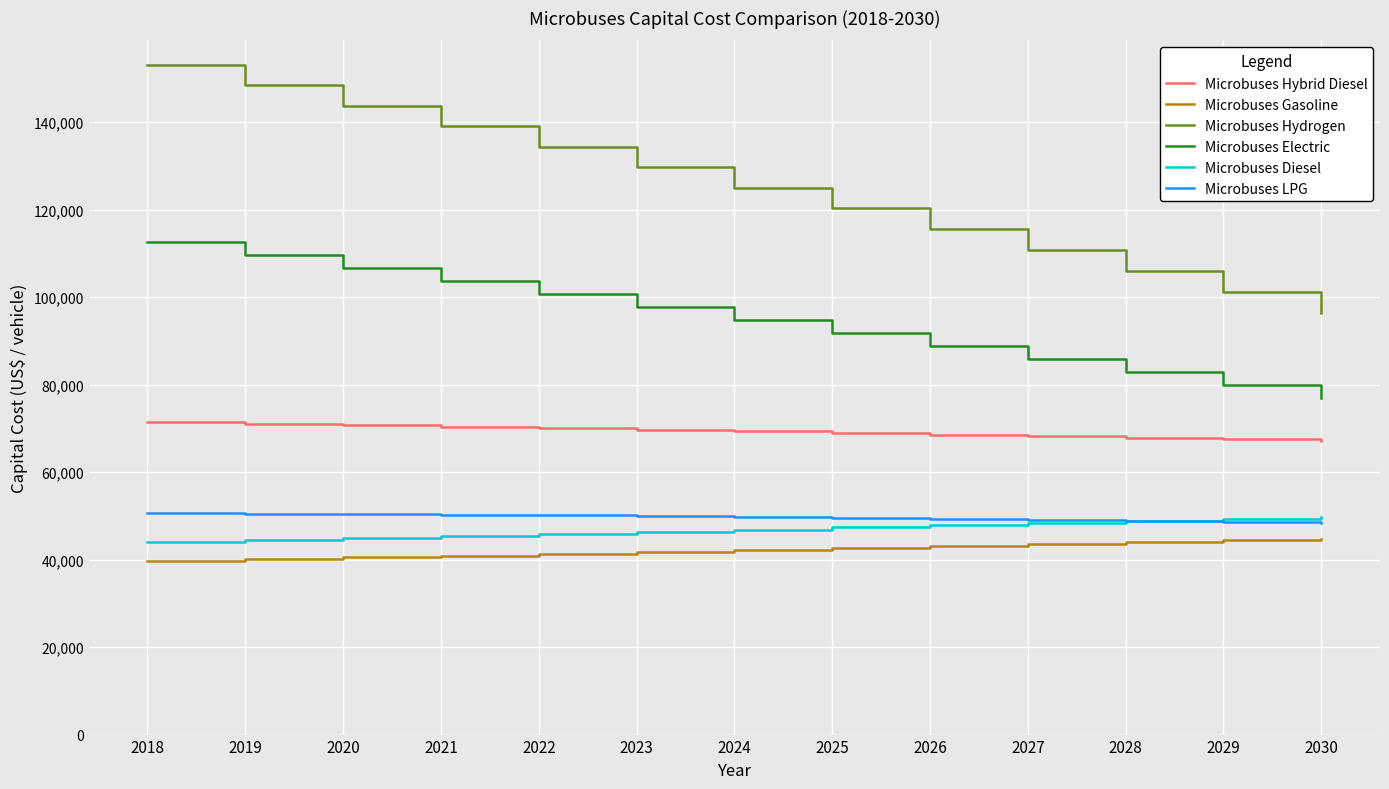

Which series has the widest spread of values?

Microbuses Hydrogen